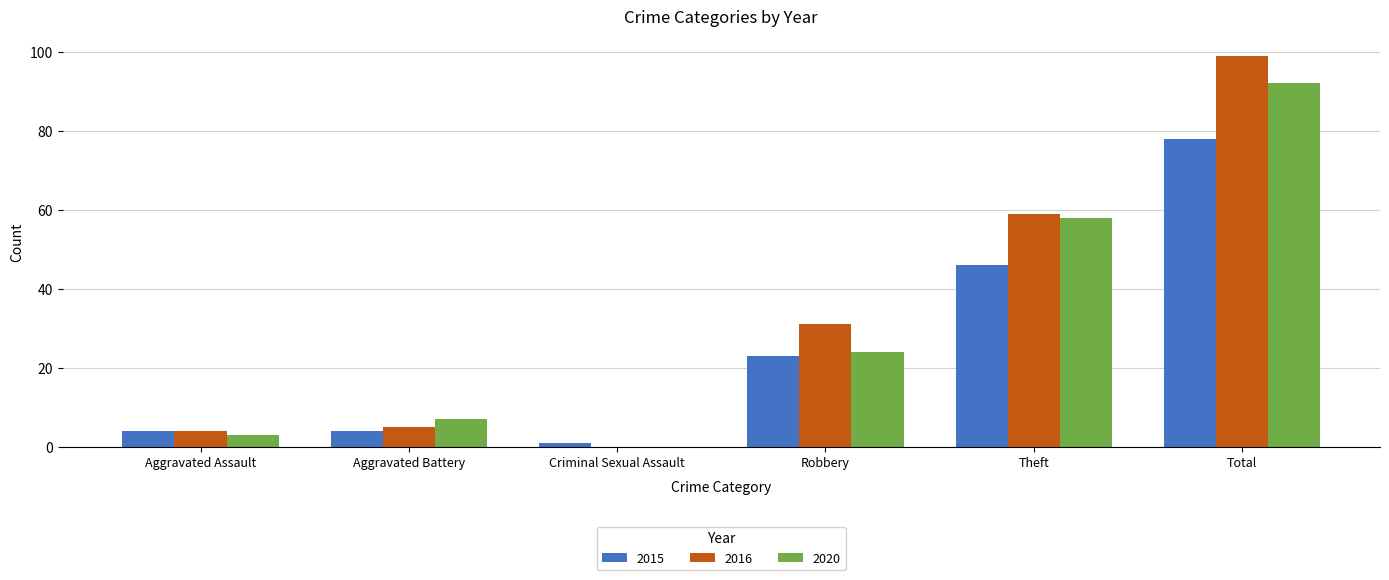

What is the sum of all 2016 values?

198